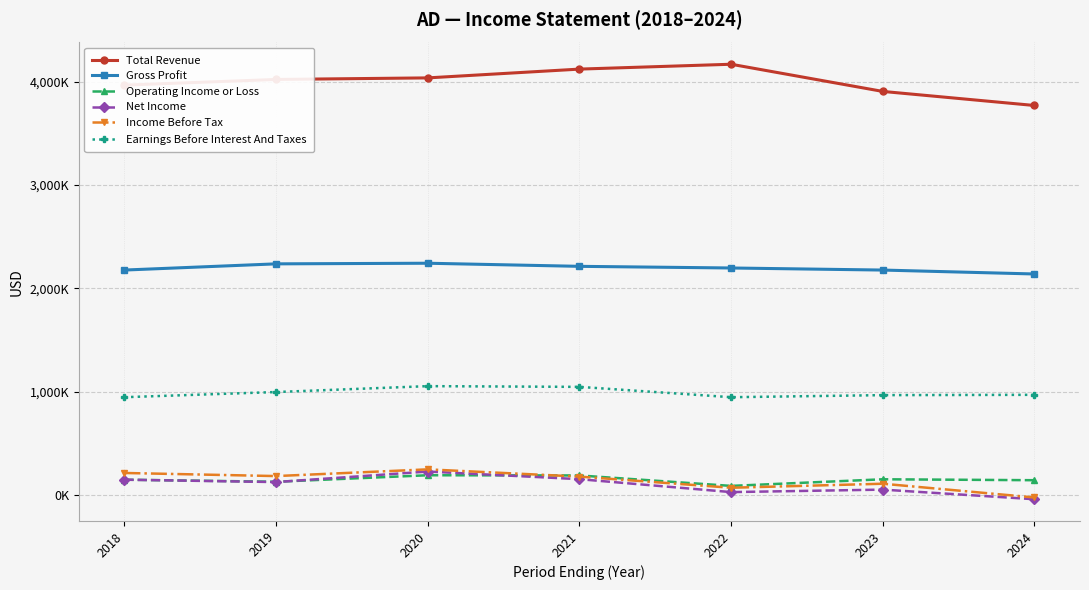

What are all the series names shown in the legend?

Total Revenue, Gross Profit, Operating Income or Loss, Net Income, Income Before Tax, Earnings Before Interest And Taxes